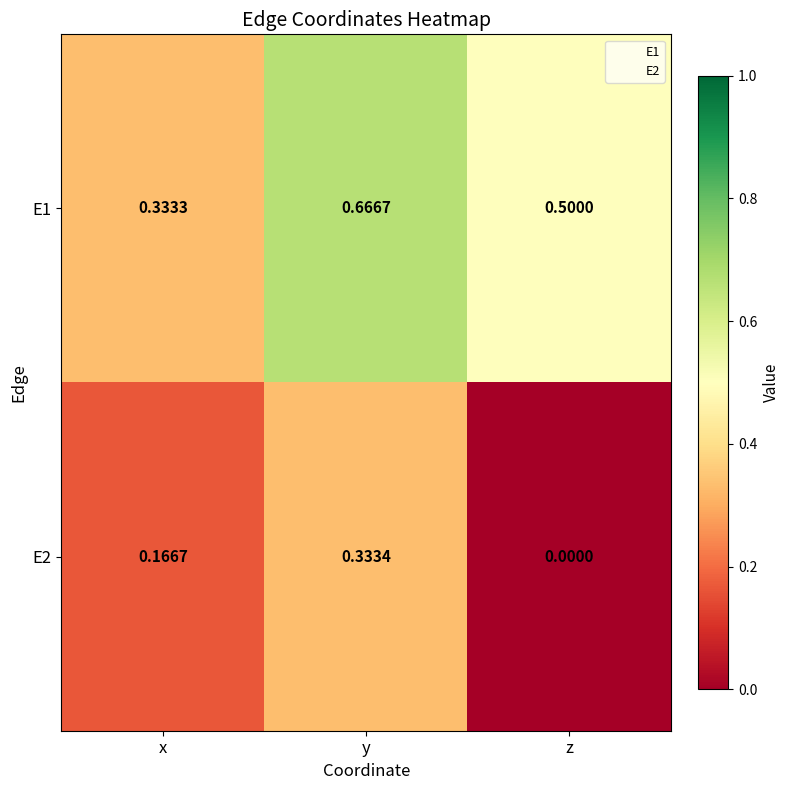

At which category does the chart reach its peak across all series?

y